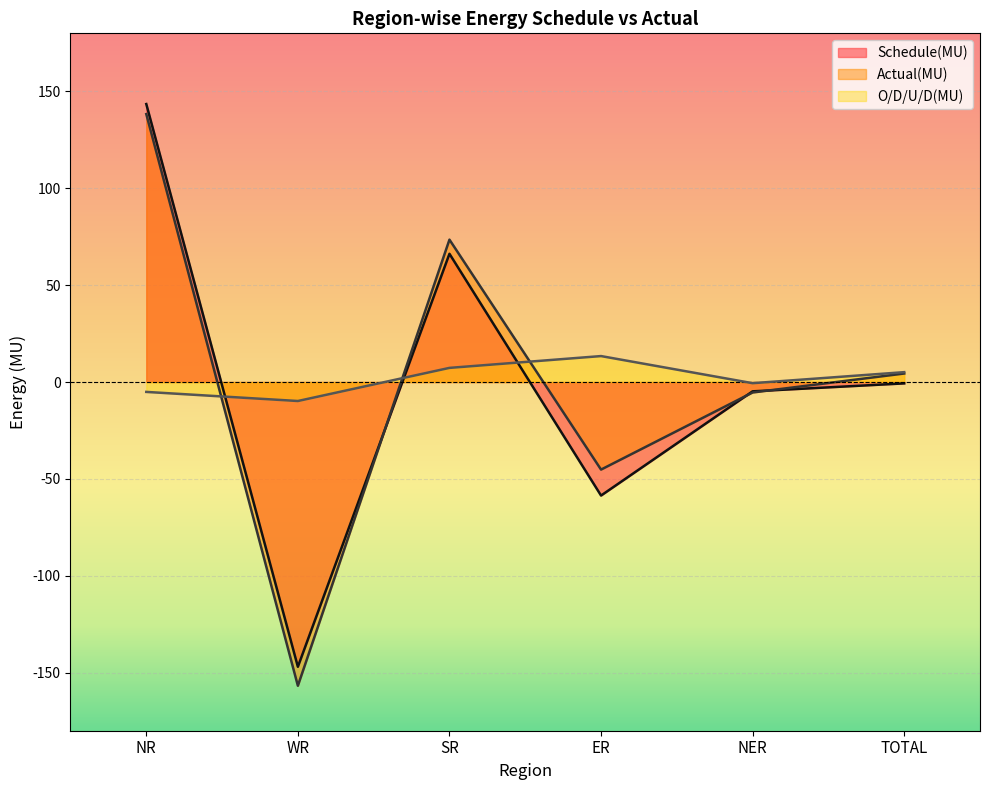

How many negative values does the O/D/U/D(MU) series have?

3